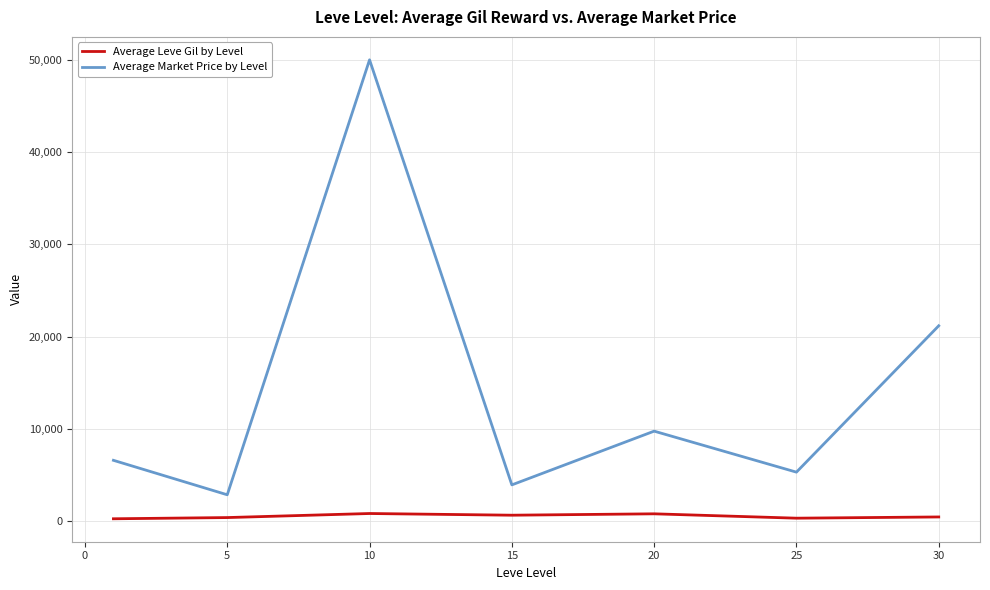

Rank the series by their maximum value, from highest to lowest.

Average Market Price by Level, Average Leve Gil by Level